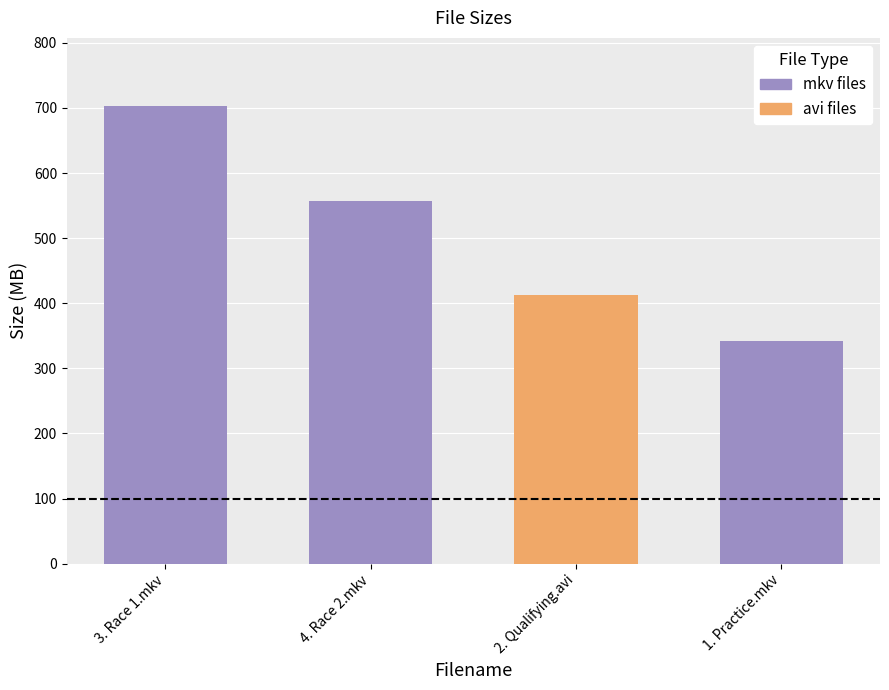

What is the label of the 3rd bar from the right?

4. Race 2.mkv